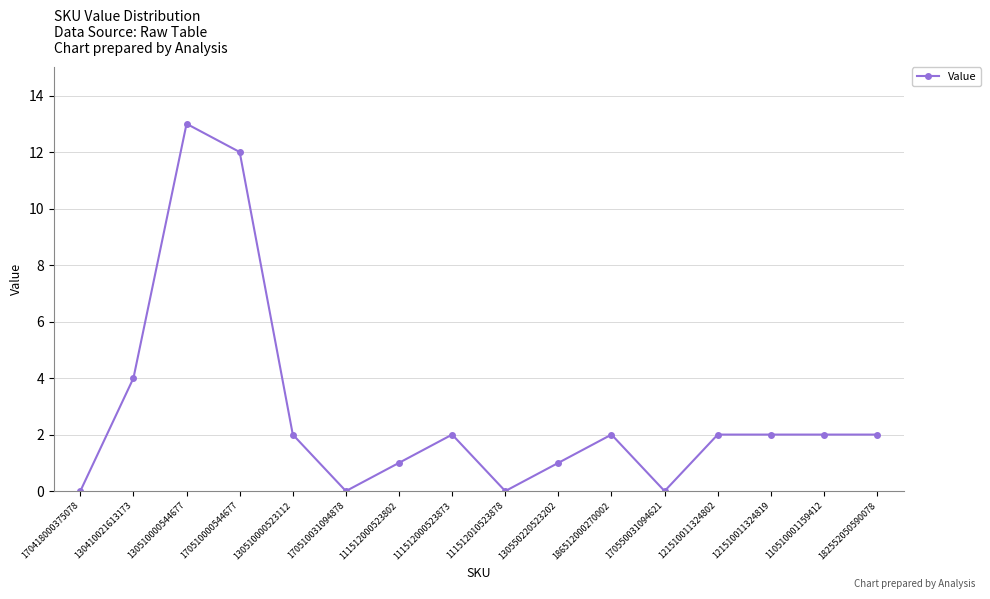

Where is the first local maximum?

130510000544677